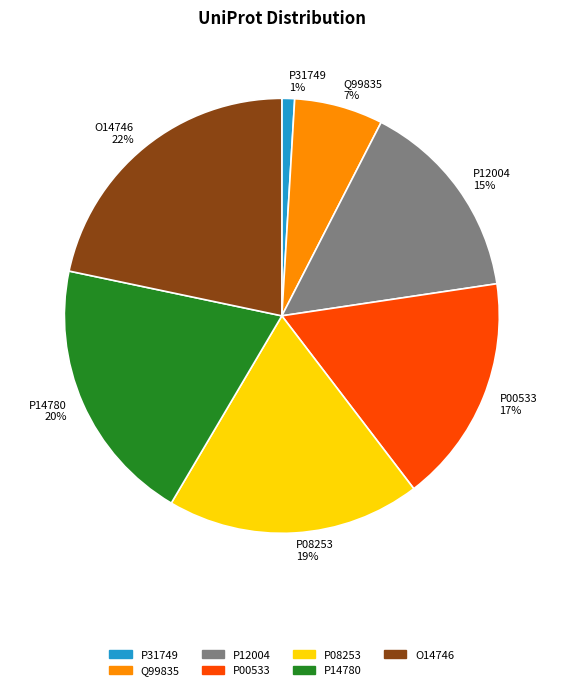

To the nearest percent, what portion does P12004 represent?

15%